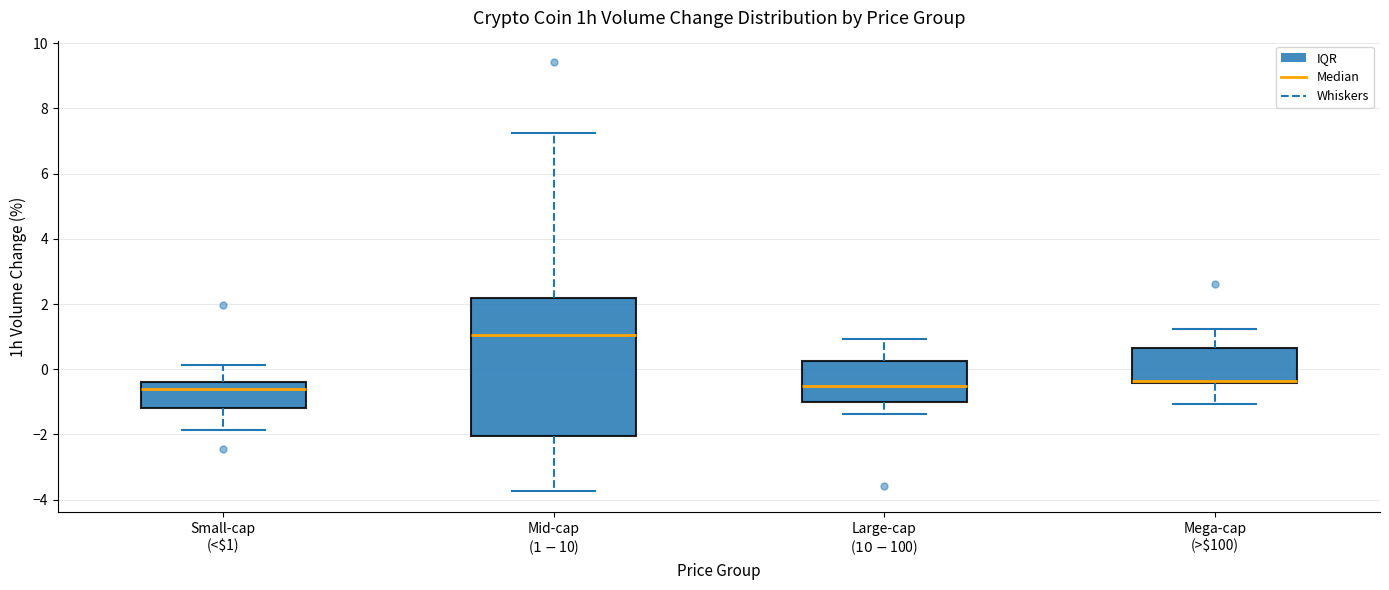

Reading left to right, transcribe this box plot: for each box, give where its median line is, the range the box spans, and where its two whiskers end, as read against the y-axis. The values are not printed on the chart, so give them approximately, as read against the axis.

Small-cap (<$1): median -0.6, box -1.2 to -0.4, whiskers -1.8 to 0.2
Mid-cap ($1-$10): median 1.0, box -2.0 to 2.2, whiskers -3.8 to 7.2
Large-cap ($10-$100): median -0.4, box -1.0 to 0.2, whiskers -1.4 to 1.0
Mega-cap (>$100): median -0.4 (just above the box's lower edge), box -0.4 to 0.6, whiskers -1.0 to 1.2